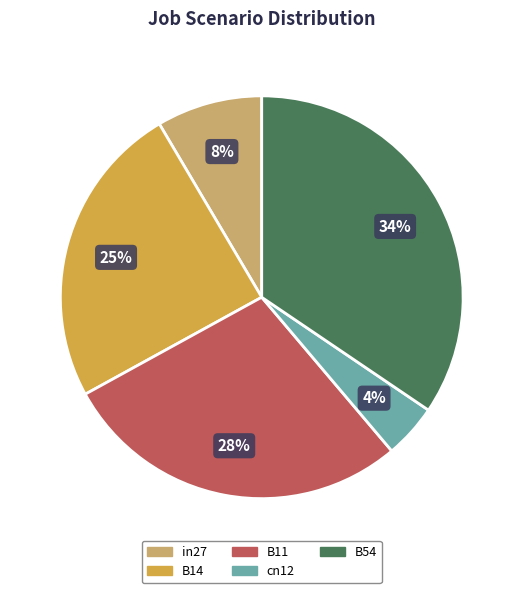

How many slices are in this pie chart?

5